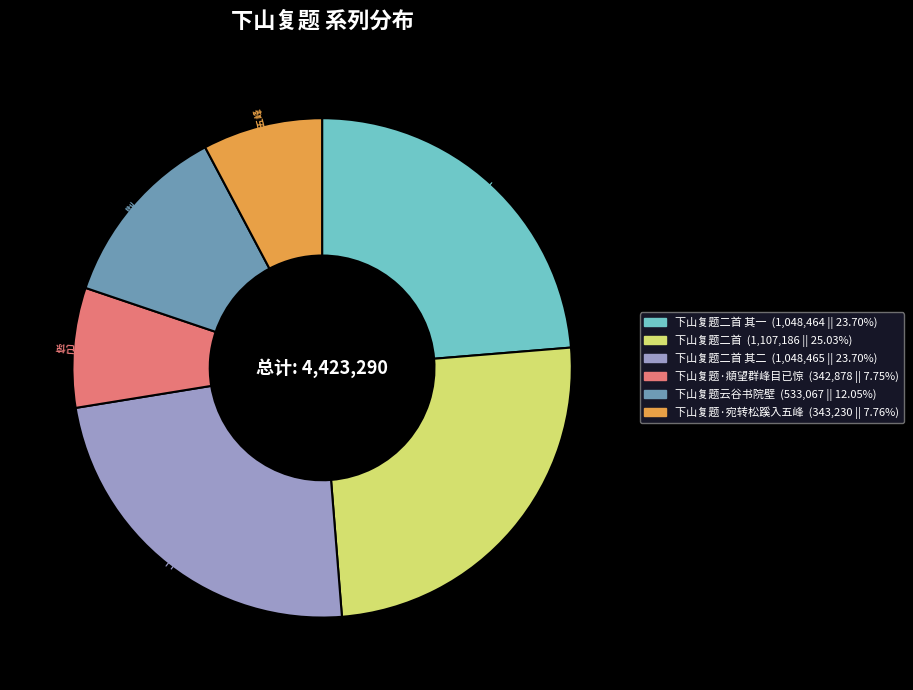

Is there a majority slice in this chart?

No